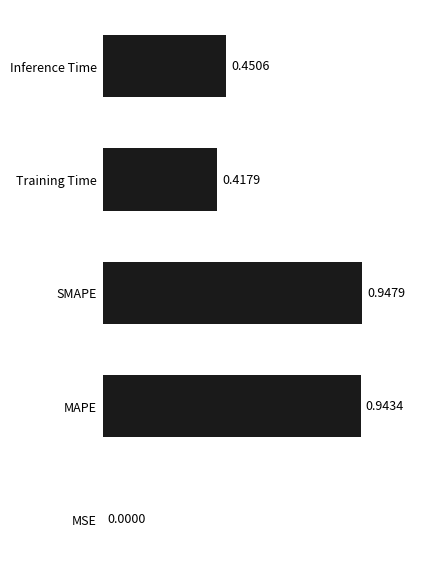

What is the average value?

0.6